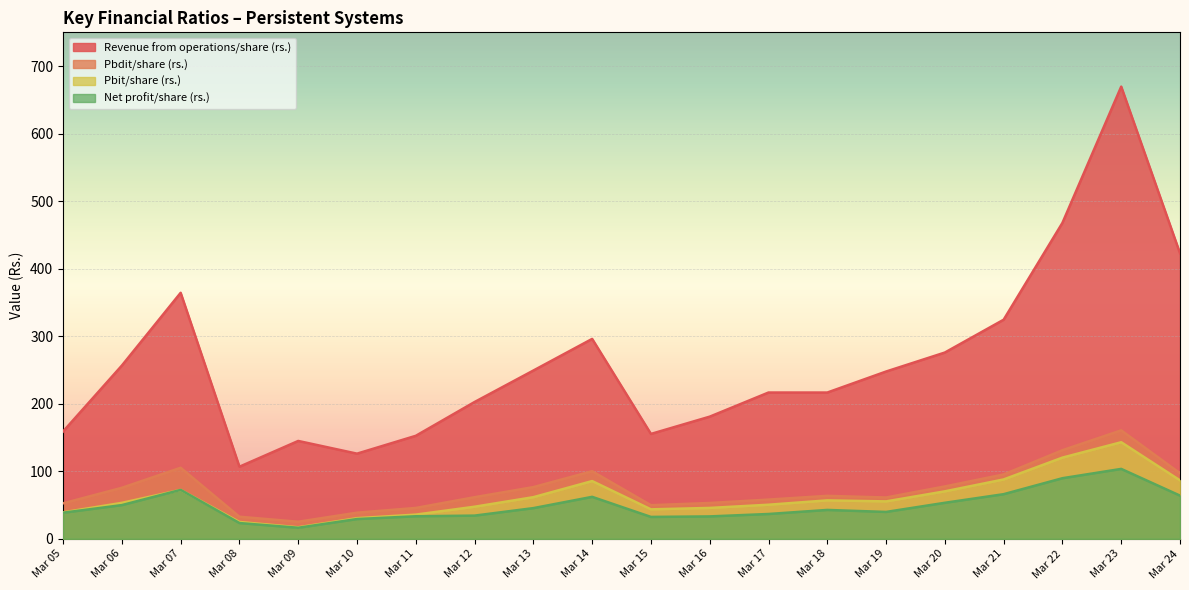

What is the difference between the second highest and minimum values in the Revenue from operations/share (rs.) series?

361.1